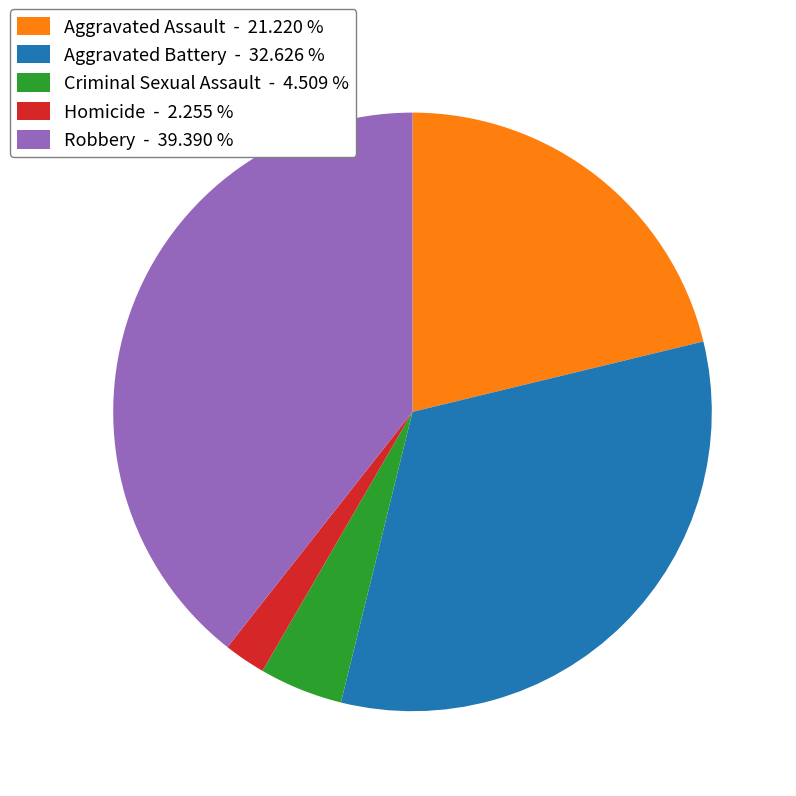

Which has a higher value, Aggravated Battery - 32.626 % or Criminal Sexual Assault - 4.509 %?

Aggravated Battery - 32.626 %